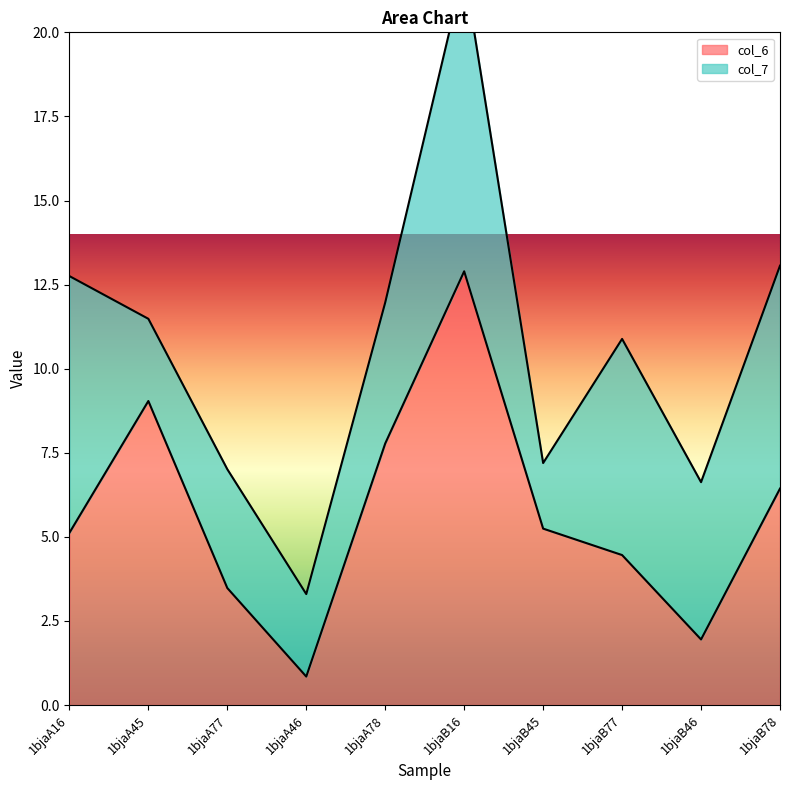

Rank the categories by value from highest to lowest.

1bjaB16, 1bjaA45, 1bjaA78, 1bjaB78, 1bjaB45, 1bjaA16, 1bjaB77, 1bjaA77, 1bjaB46, 1bjaA46